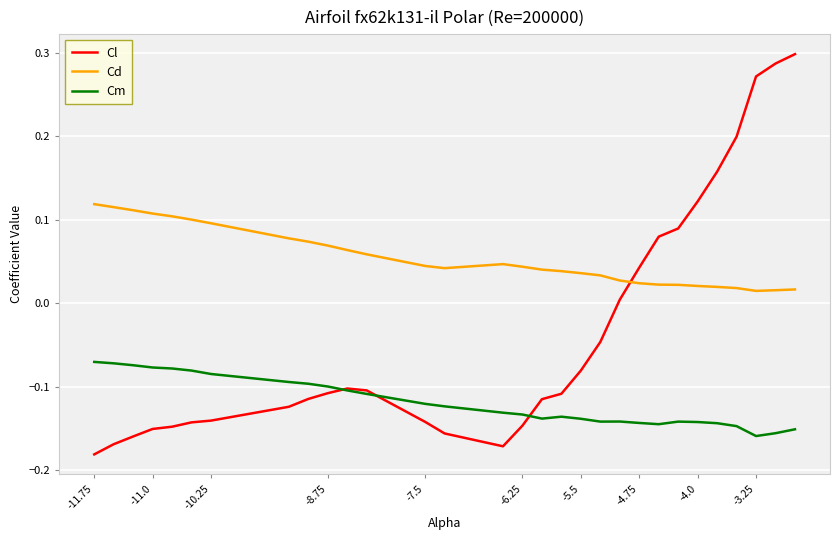

Rank the series by their average value, from lowest to highest.

Cm, Cl, Cd